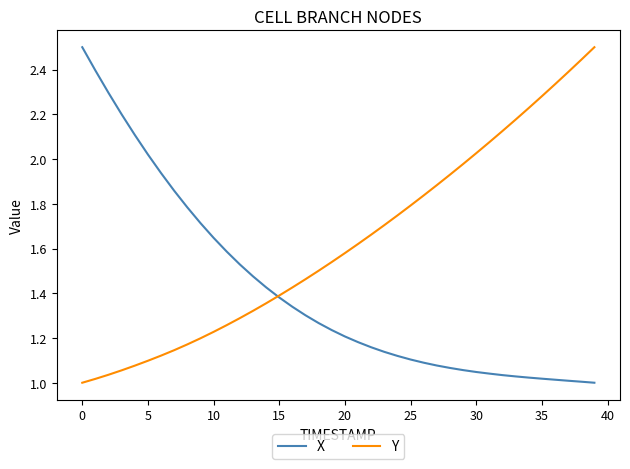

What are all the series names shown in the legend?

X, Y